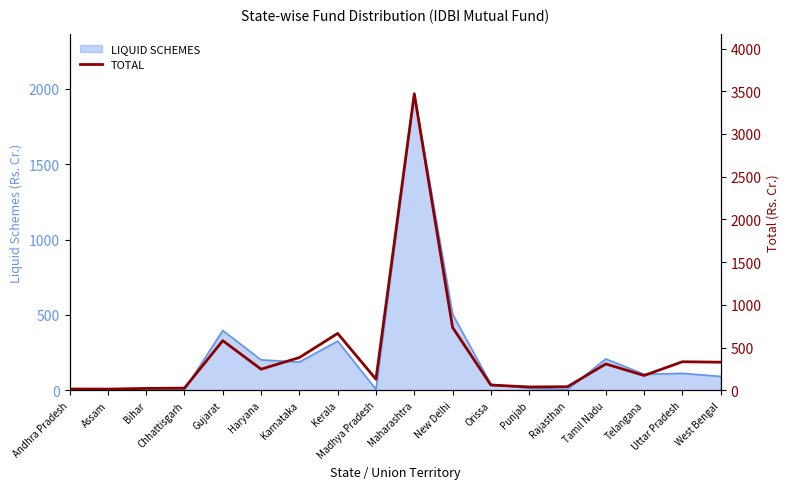

Where is the data nearest to the value 1742?

New Delhi